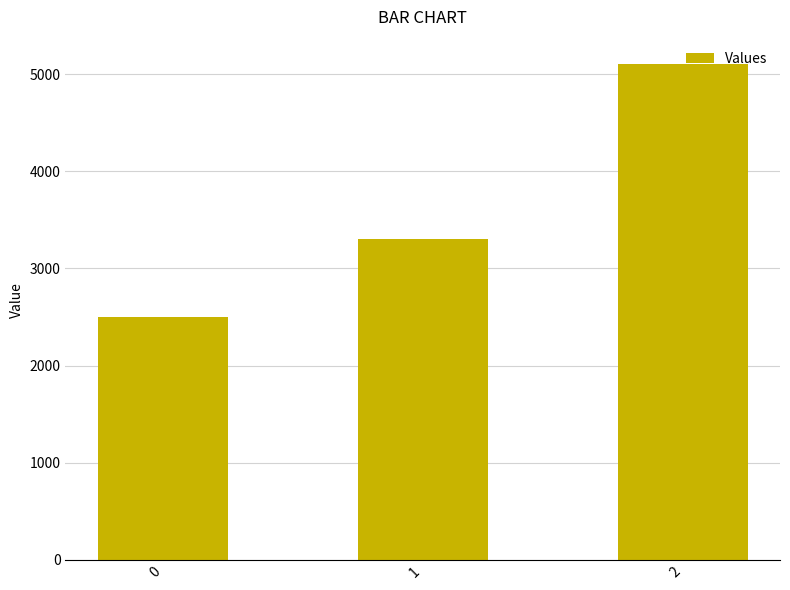

Rank the categories by value from highest to lowest.

2, 1, 0